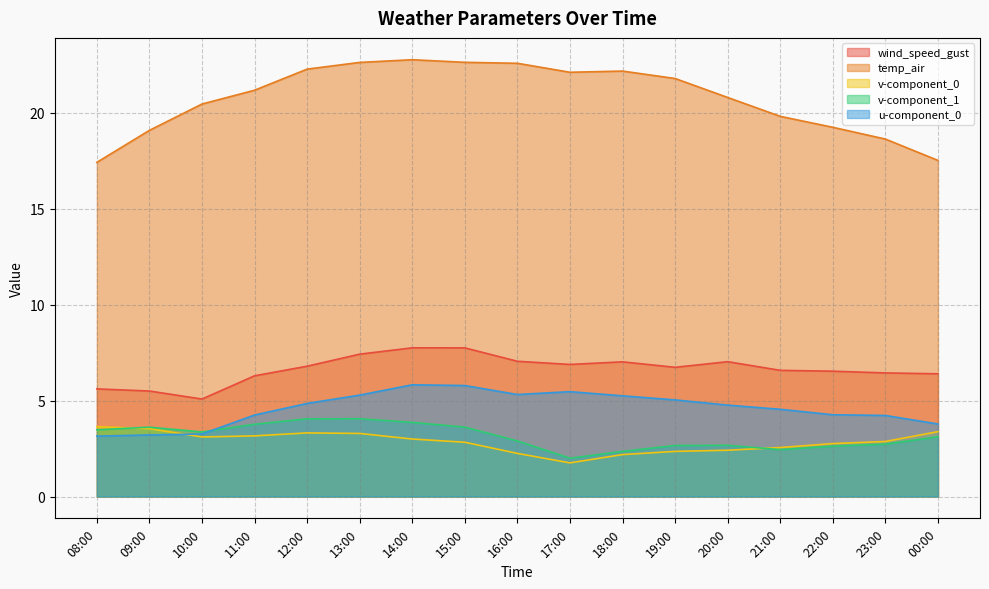

The v-component_0 series shows 2.8 at 15:00. True or false?

True